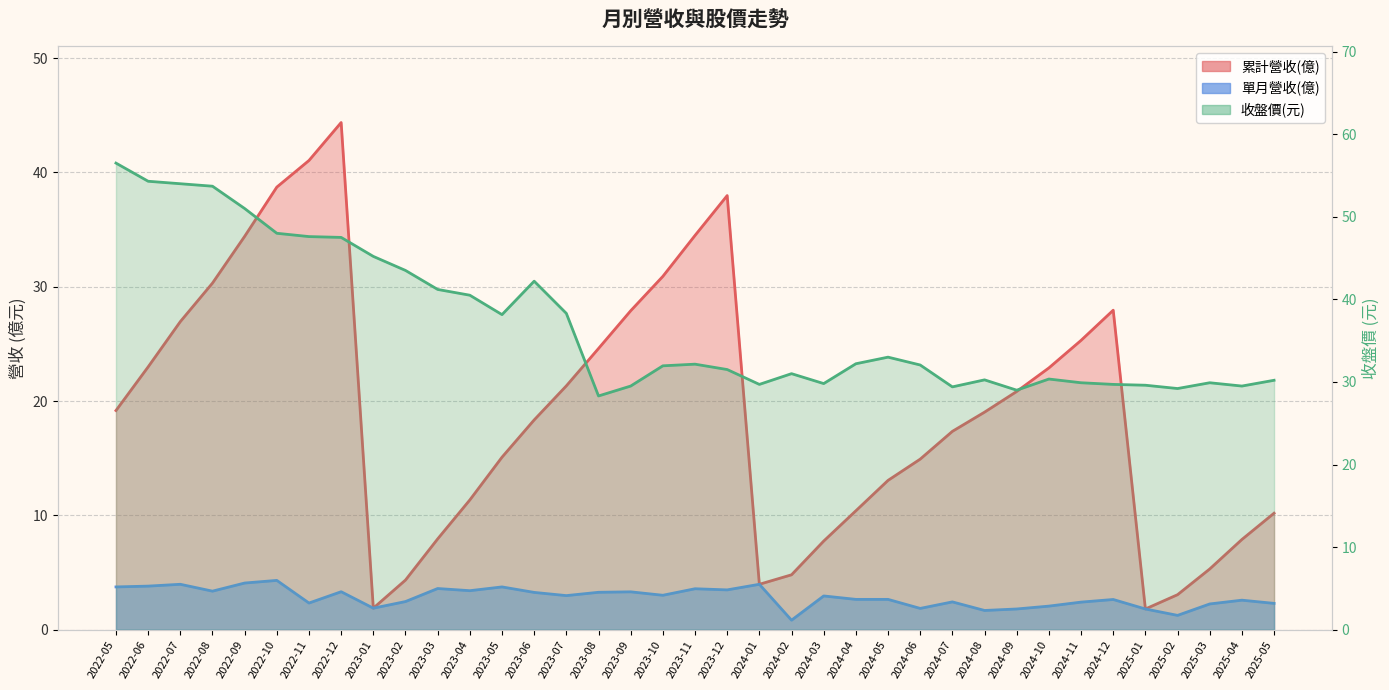

Which series has the largest total across all categories?

收盤價(元)